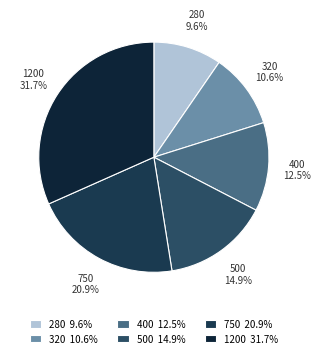

What percentage is the 280 slice, to the nearest percent?

10%